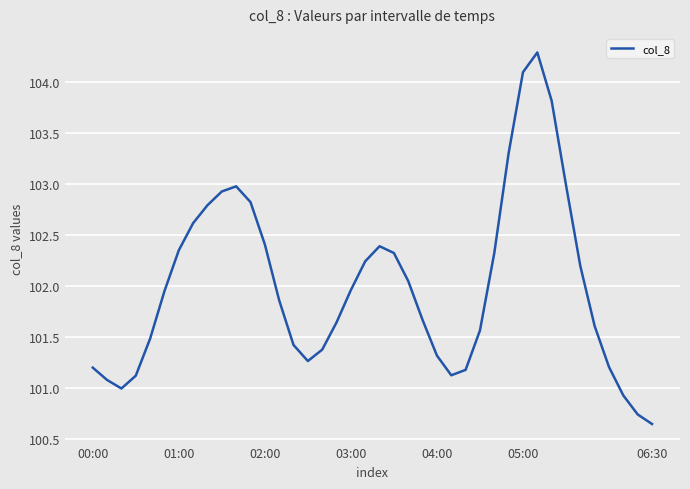

What is the greatest value displayed?

104.3